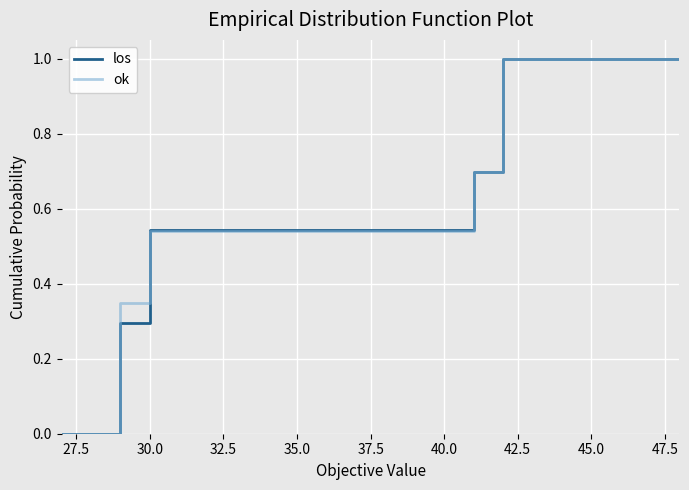

What is the maximum value shown in the chart?

1.0